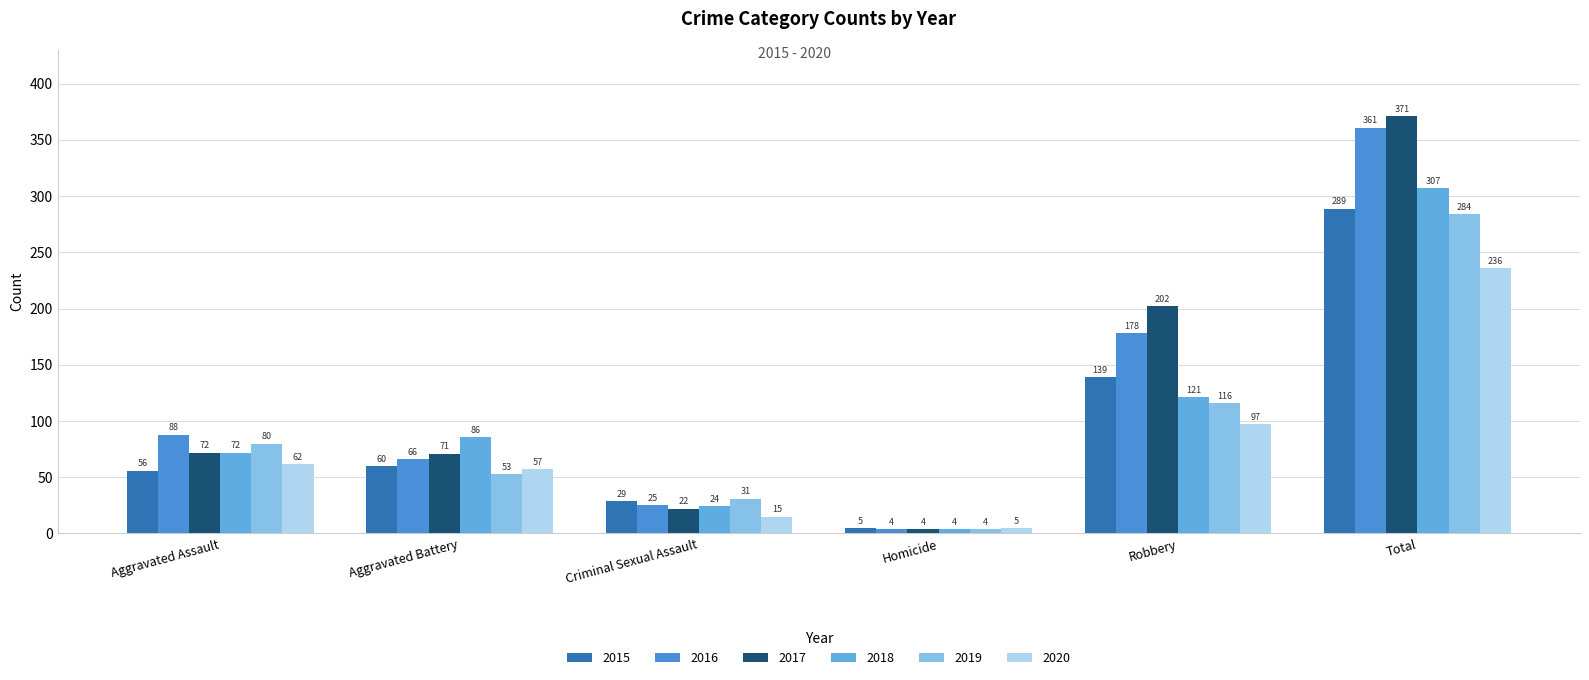

At which label does 2020 first exceed 62?

Robbery